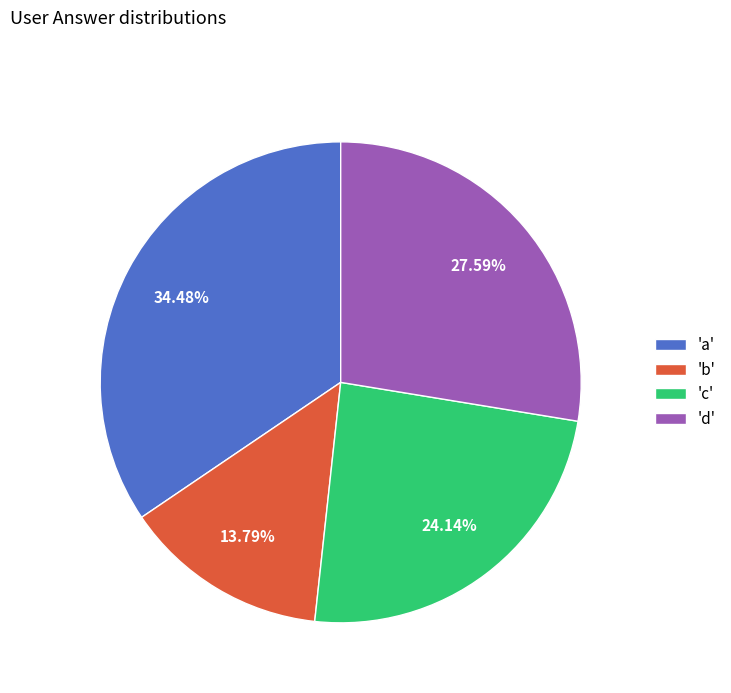

Is there any slice that represents more than half of the pie?

No